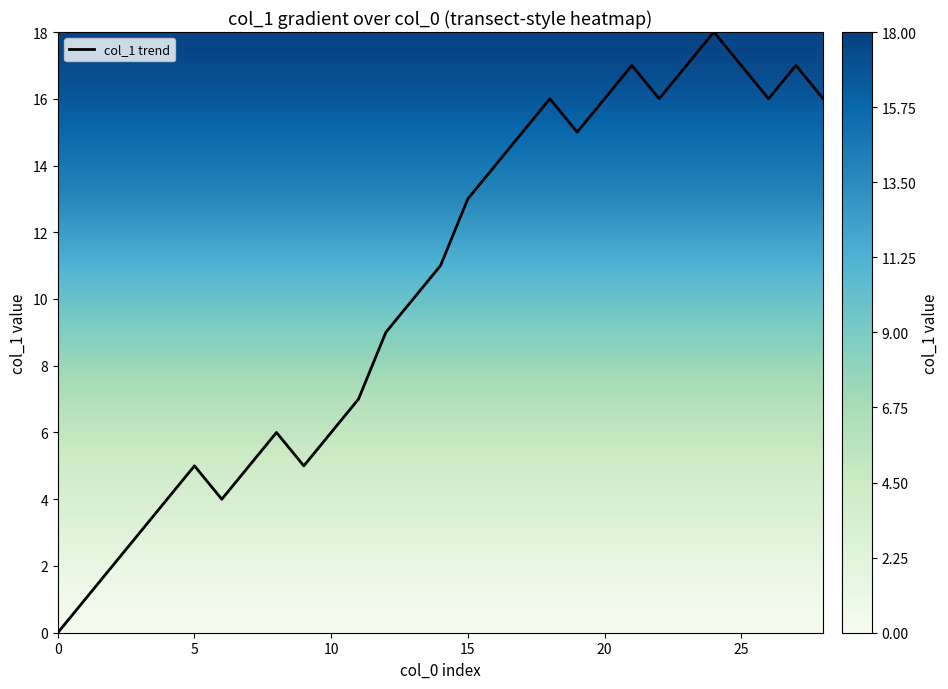

At which category is the sum across all series the highest?

24